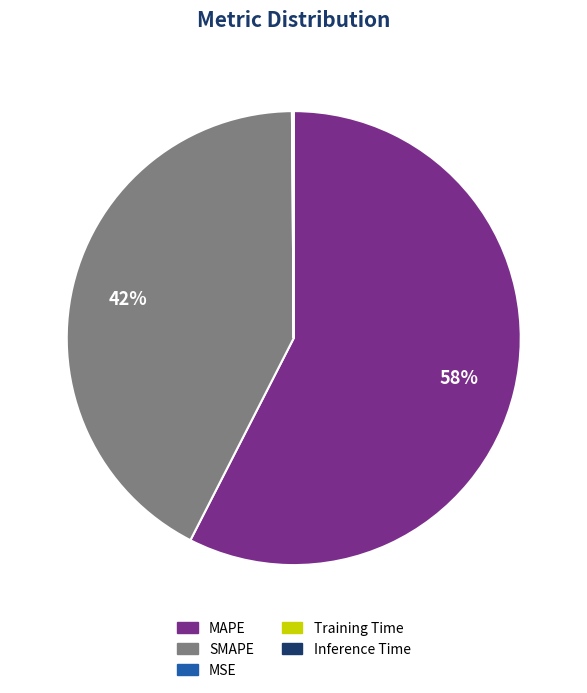

Which category has the biggest portion of the pie?

MAPE